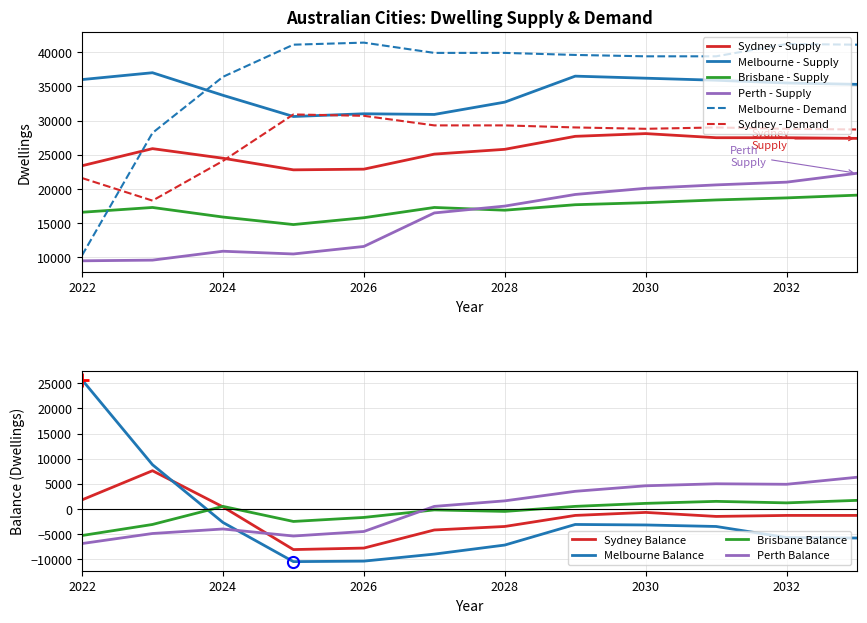

True or false: Melbourne - Supply and Sydney - Supply cross at least once.

False